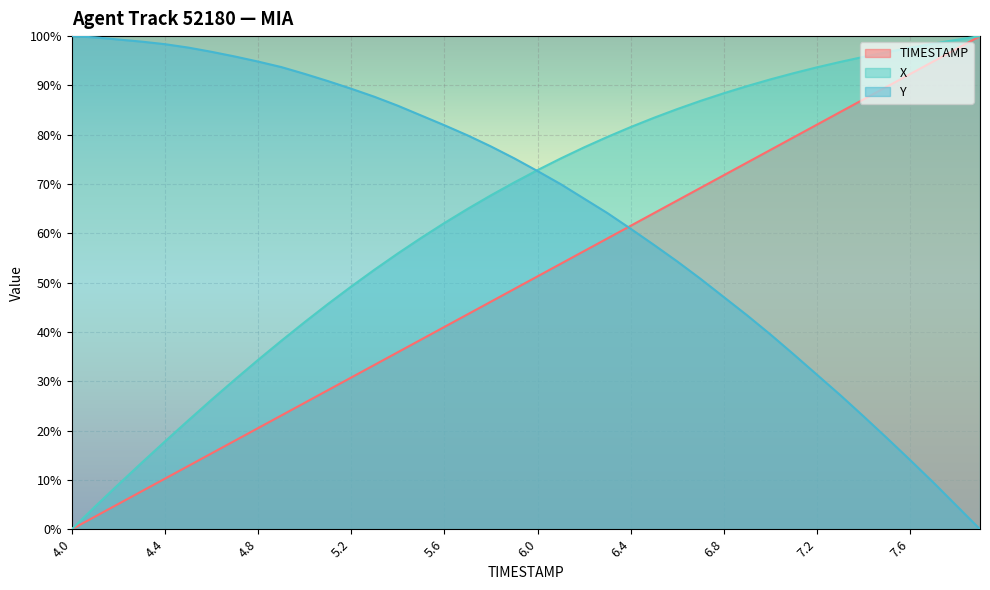

What is the difference between the highest and lowest values at 7.2?

62.3